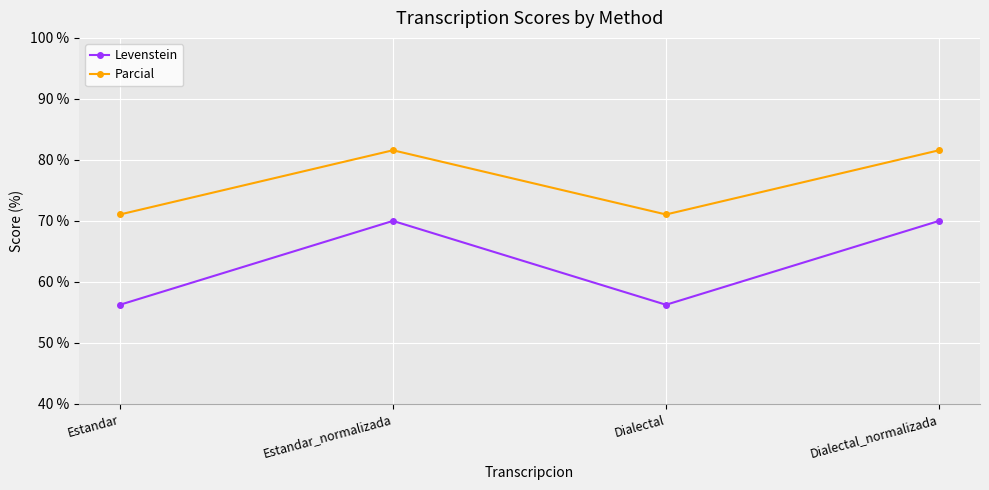

What is the difference between the maximum and minimum values in the Levenstein series?

13.8